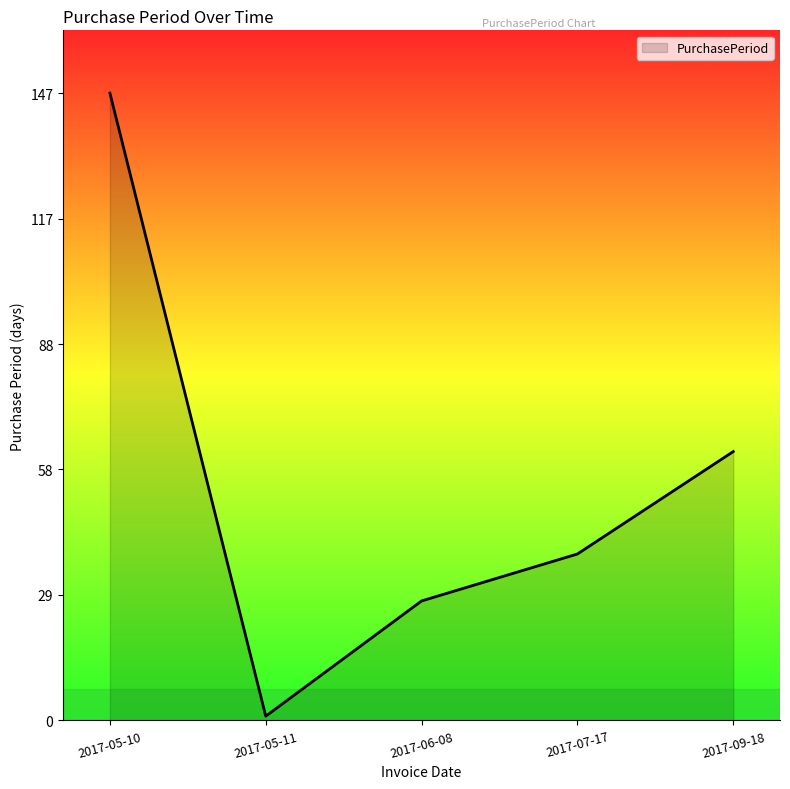

Rank the categories by value from highest to lowest.

2017-05-10, 2017-09-18, 2017-07-17, 2017-06-08, 2017-05-11